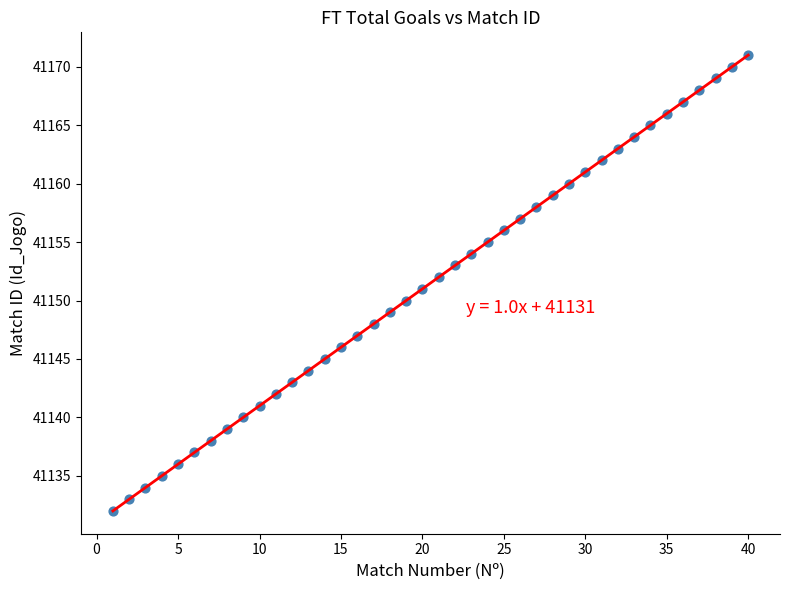

What is the range of X values (max minus min)?

39